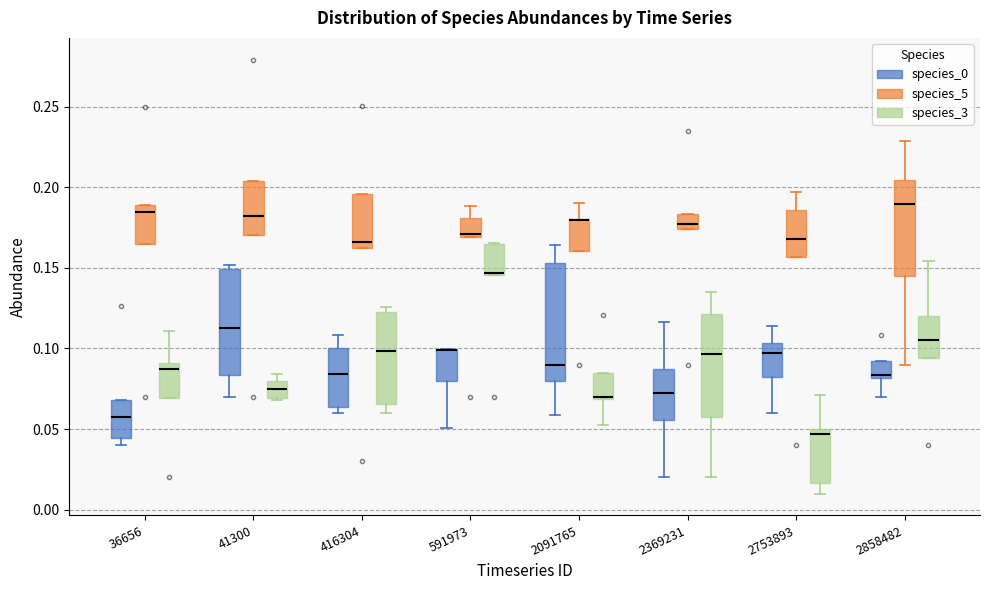

Which box is the tallest, from its lower edge to its upper edge?

2091765 (species_0)